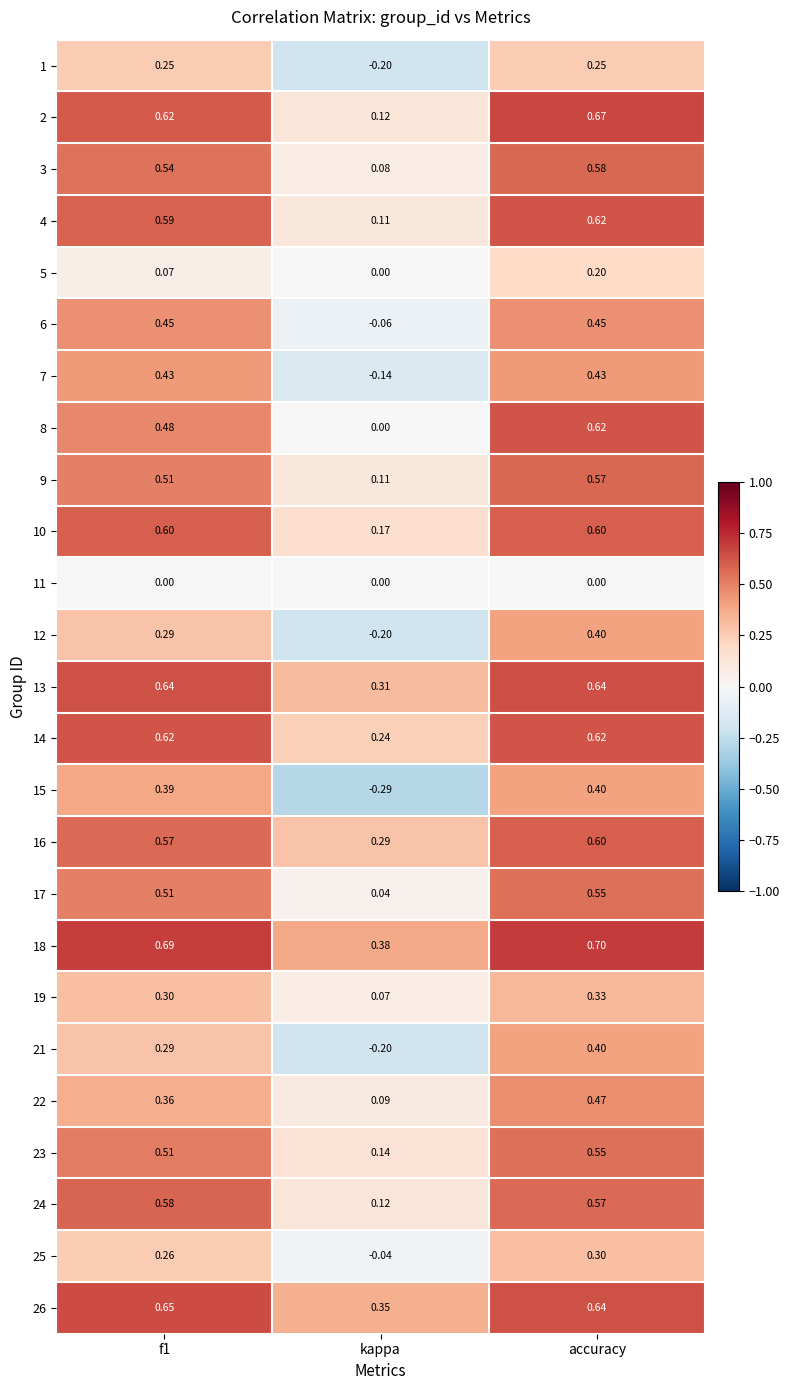

At which label is 4 closest to 0?

kappa